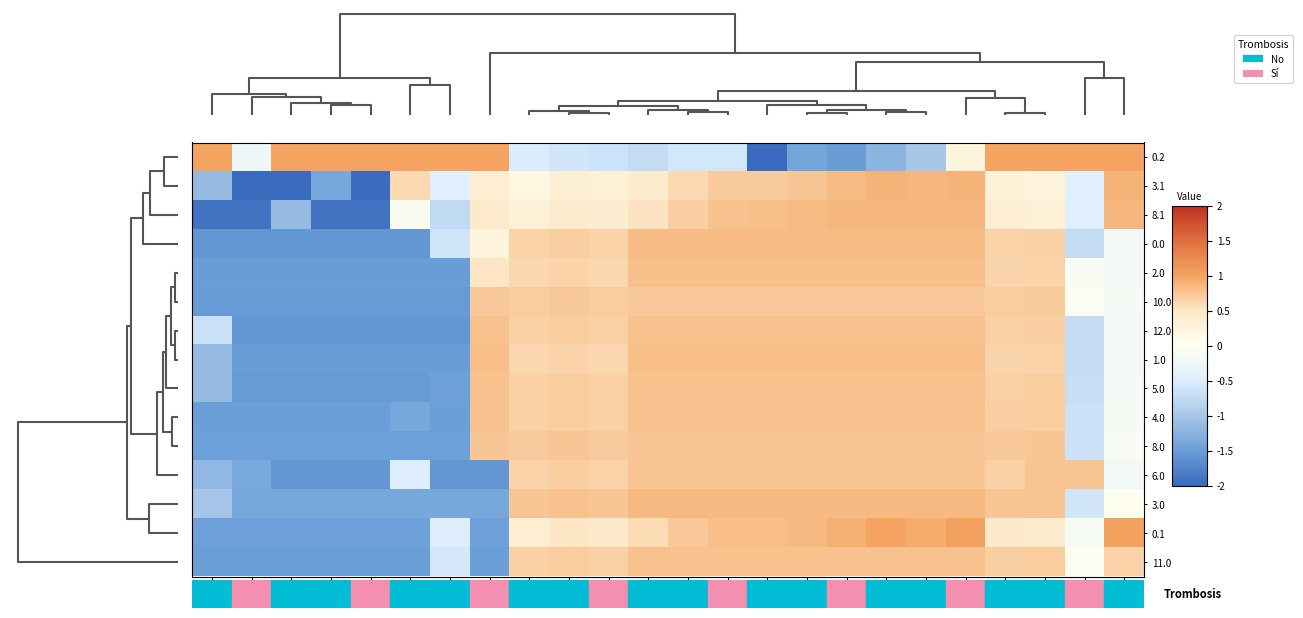

At how many categories does at least one series exceed 0?

23